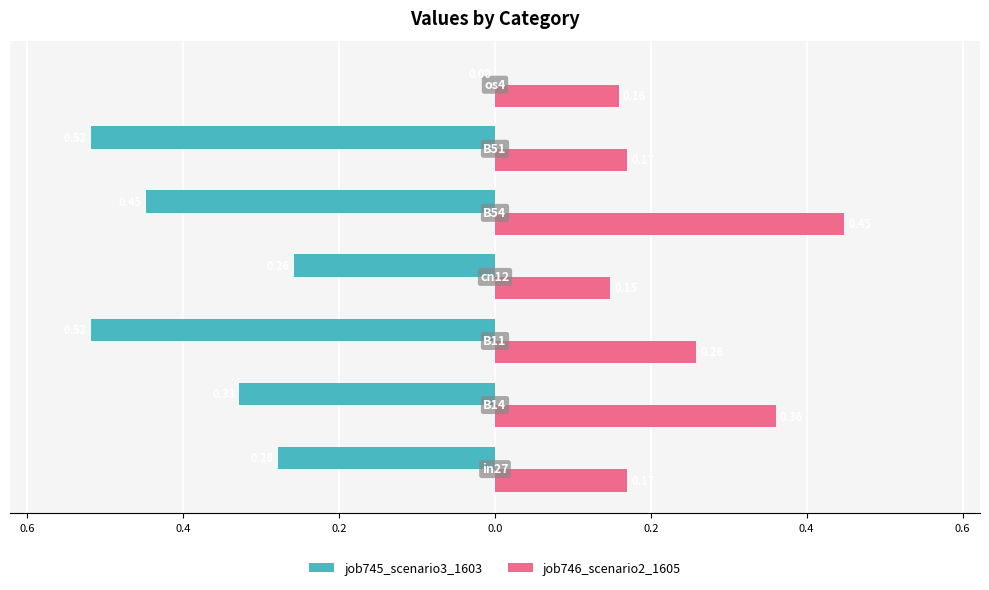

What are all the series names shown in the legend?

job745_scenario3_1603, job746_scenario2_1605